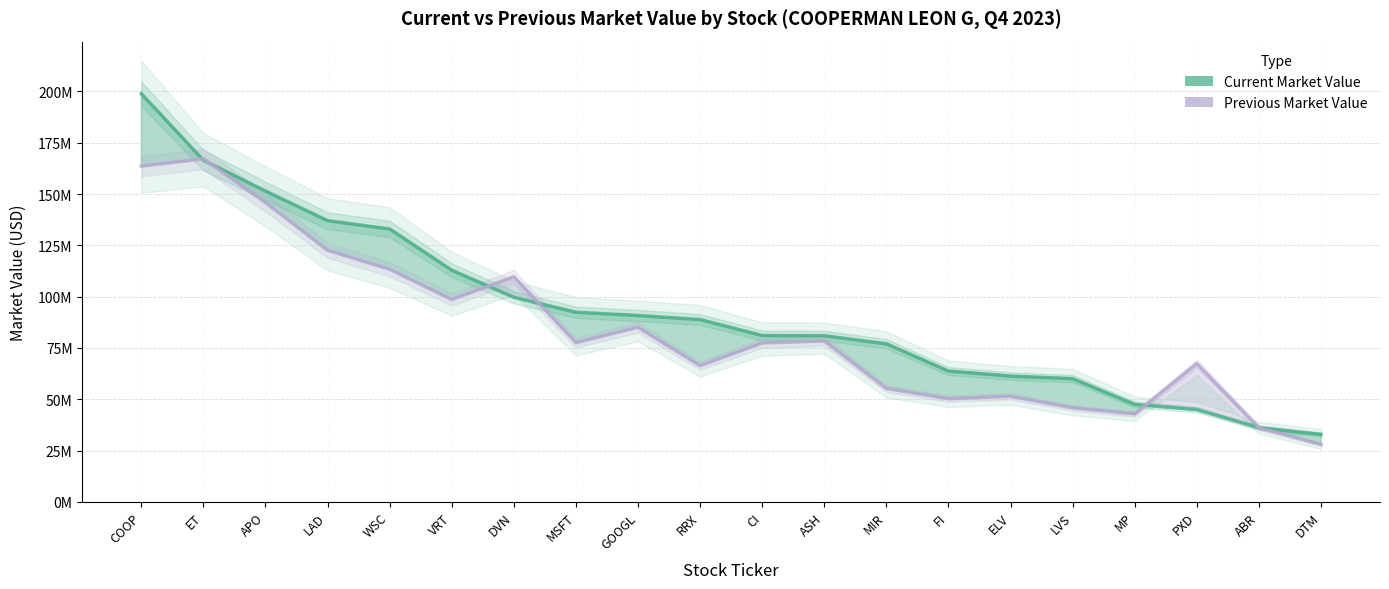

True or false: Previous Market Value has a value of 87409287 at RRX.

False